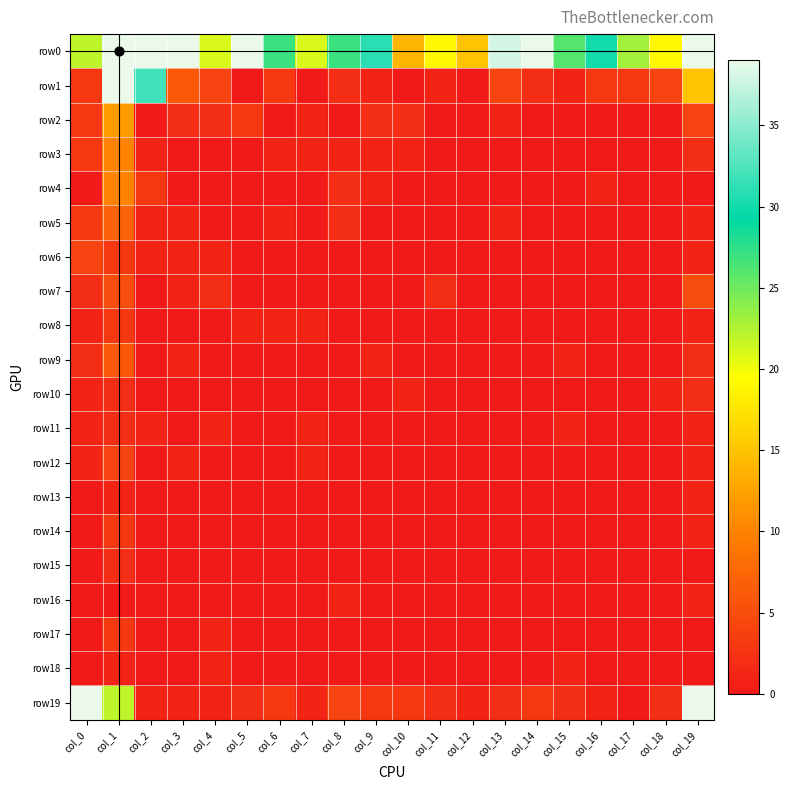

Rank the series by their maximum value, from highest to lowest.

row0, row19, row1, row2, row3, row4, row5, row9, row7, row6, row12, row8, row14, row17, row10, row11, row15, row13, row16, row18